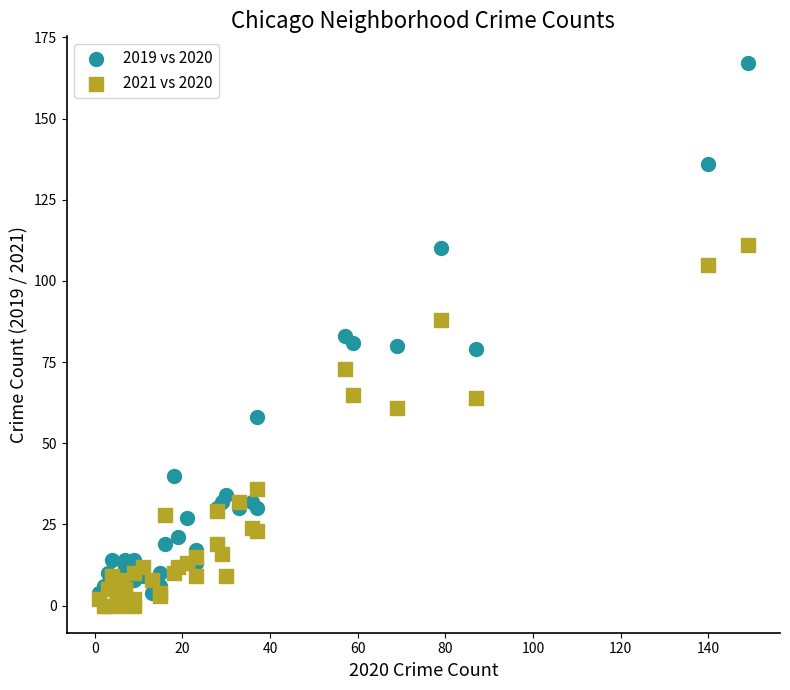

In the 2021 vs 2020 series, what Y value is closest to 55?

61